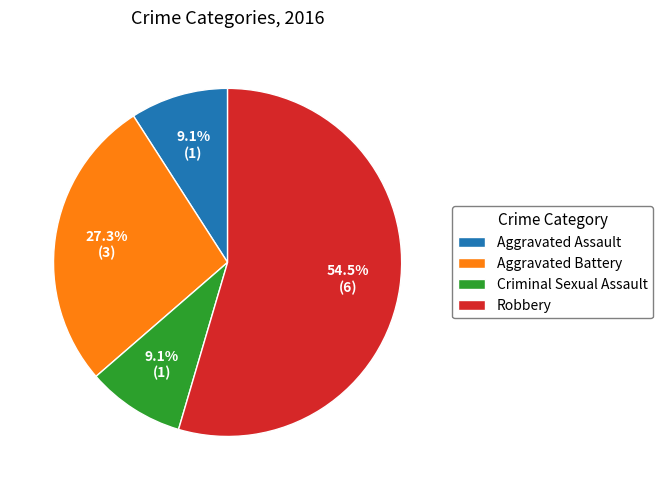

Which category has the biggest portion of the pie?

Robbery